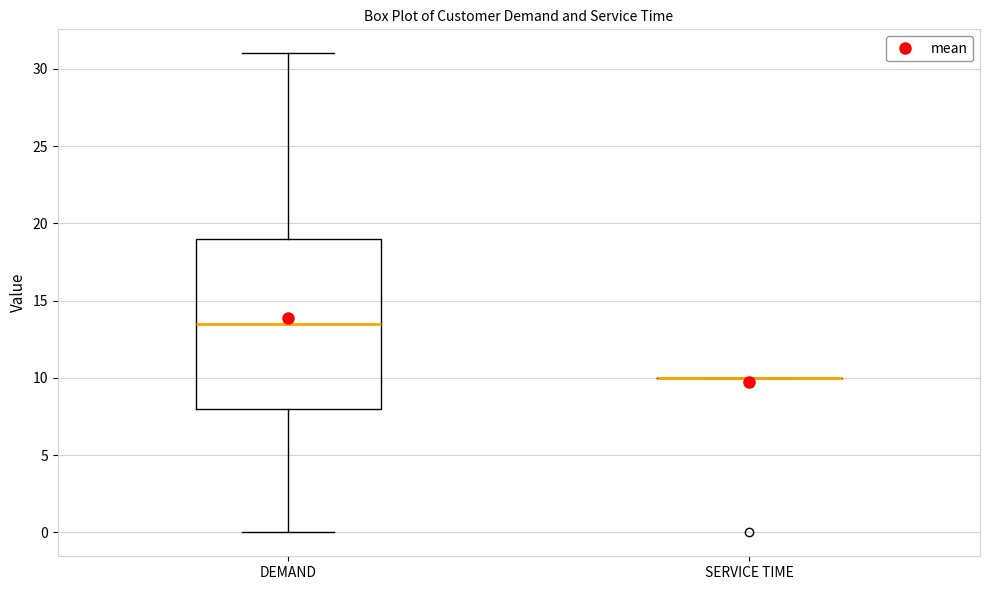

Reading left to right, read every box against the y-axis: the position of its median line, the range the box covers, and the ends of its whiskers. The values are not printed on the chart, so give them approximately, as read against the axis.

DEMAND: median 13.5, box 8.0 to 19.0, whiskers 0.0 to 31.0
SERVICE TIME: box collapsed to a line at 10.0, whiskers 10.0 to 10.0